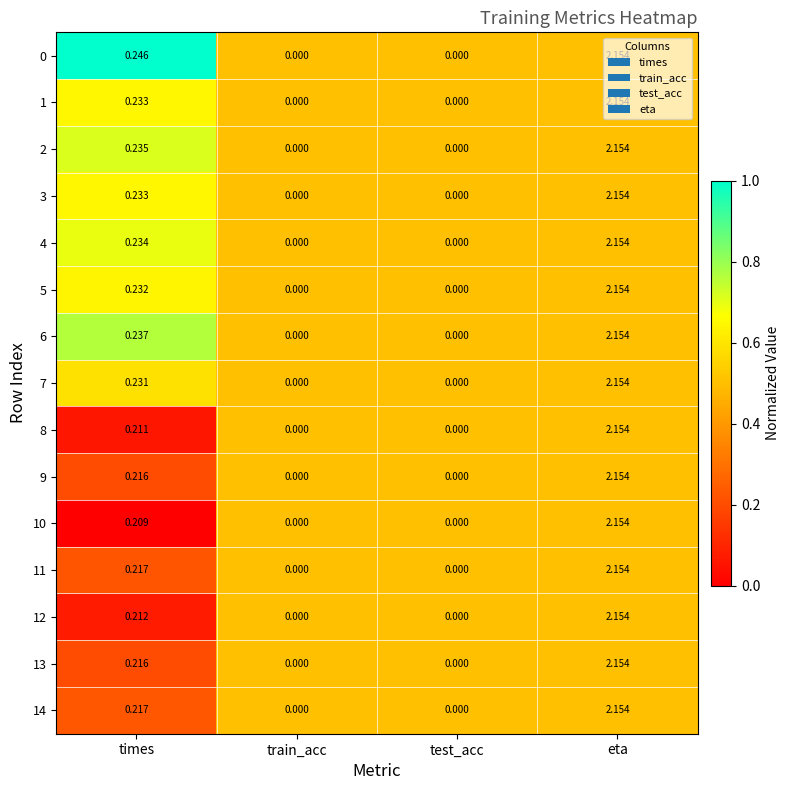

At which category is the sum across all series the highest?

eta